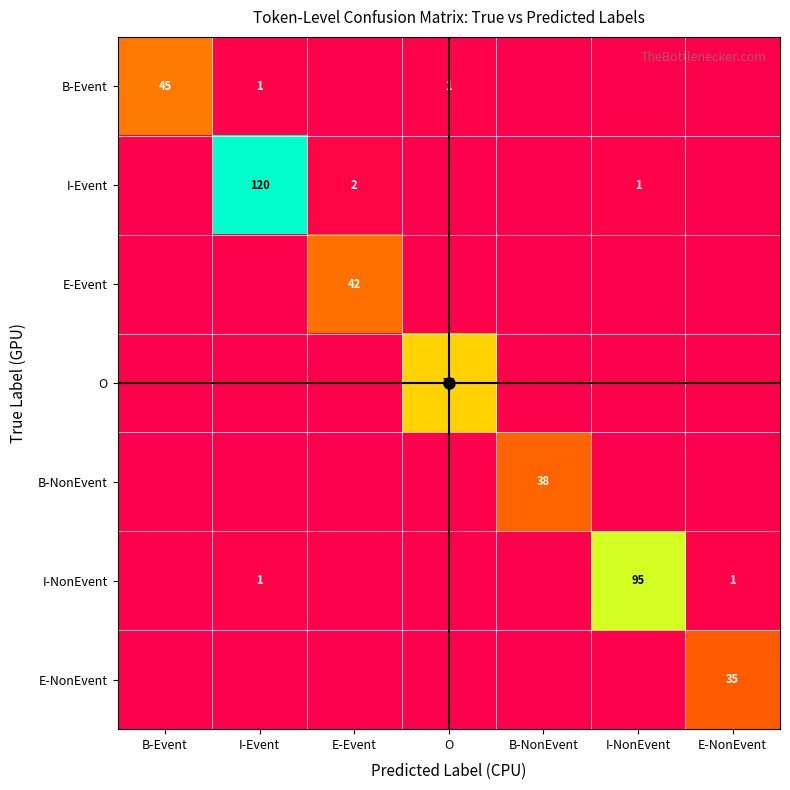

Is it true that B-Event equals 0.0 at O?

False